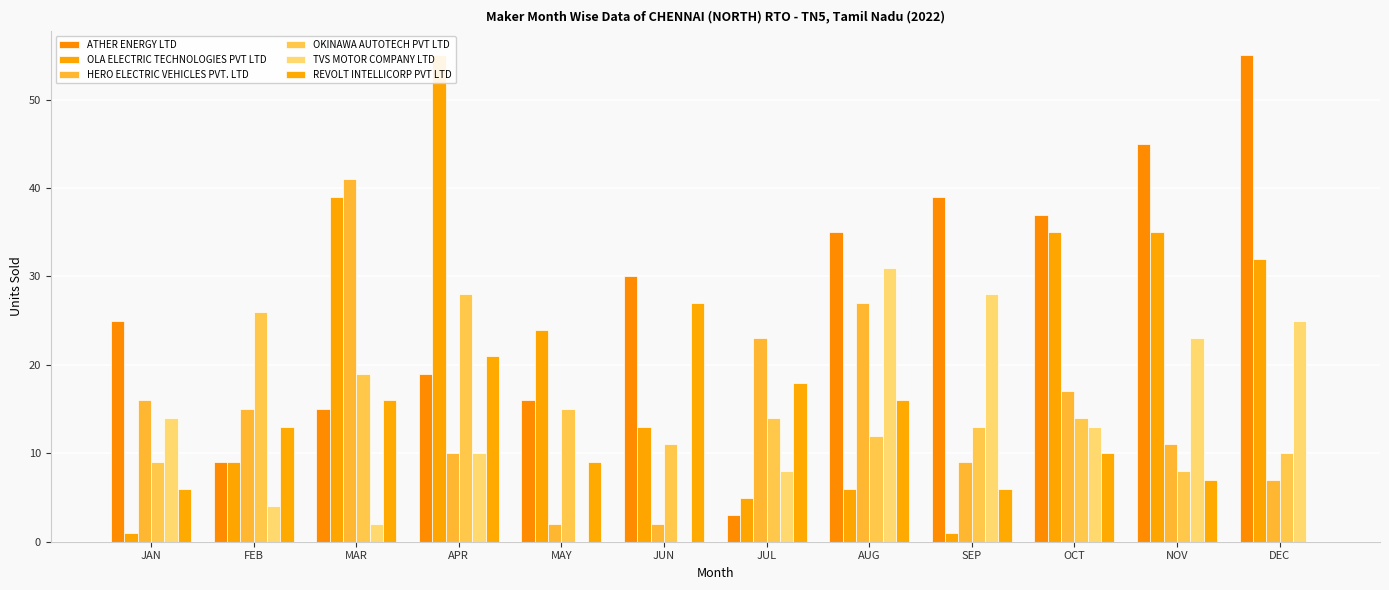

What are all the series names shown in the legend?

ATHER ENERGY LTD, OLA ELECTRIC TECHNOLOGIES PVT LTD, HERO ELECTRIC VEHICLES PVT. LTD, OKINAWA AUTOTECH PVT LTD, TVS MOTOR COMPANY LTD, REVOLT INTELLICORP PVT LTD